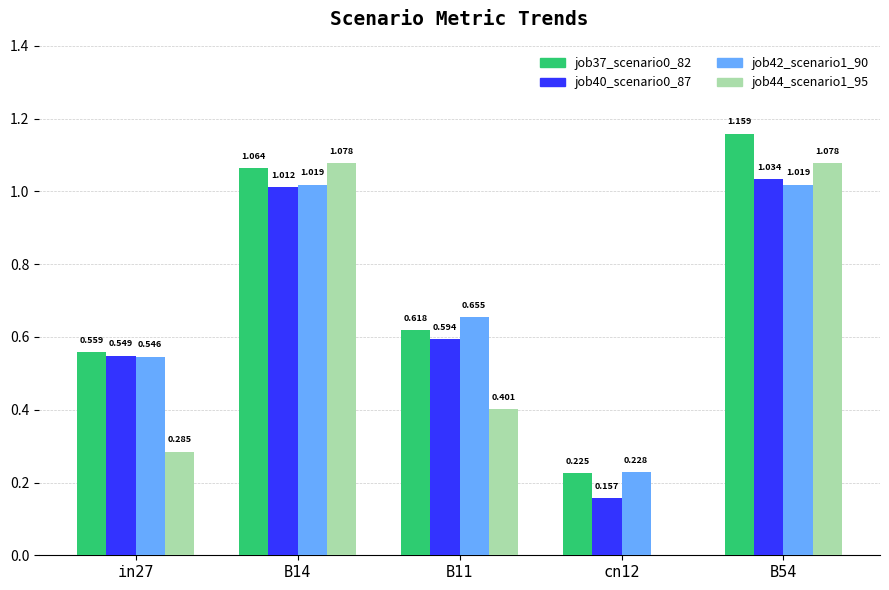

How many groups of bars are there?

5